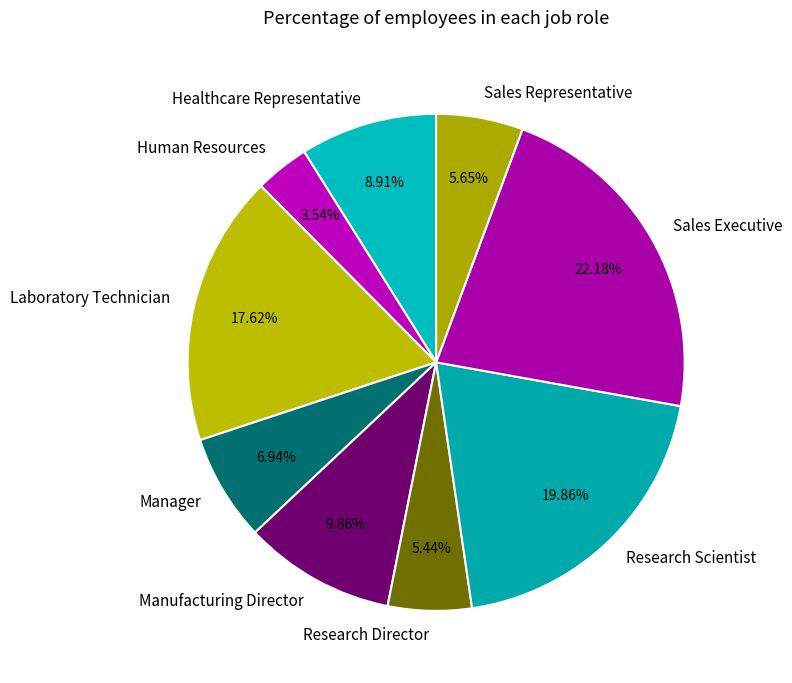

To the nearest percent, what is the difference between the Healthcare Representative and Manufacturing Director slice percentages?

1%